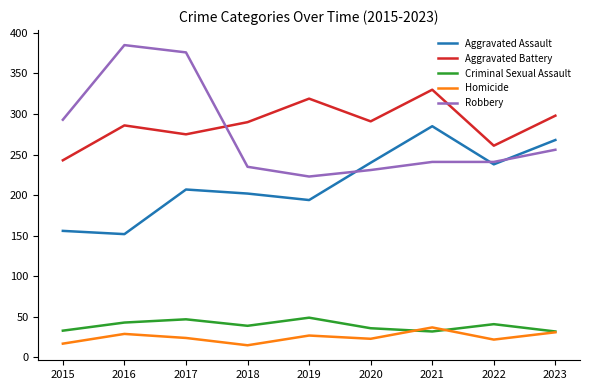

The value of Aggravated Battery at 2021 is 78. True or false?

False